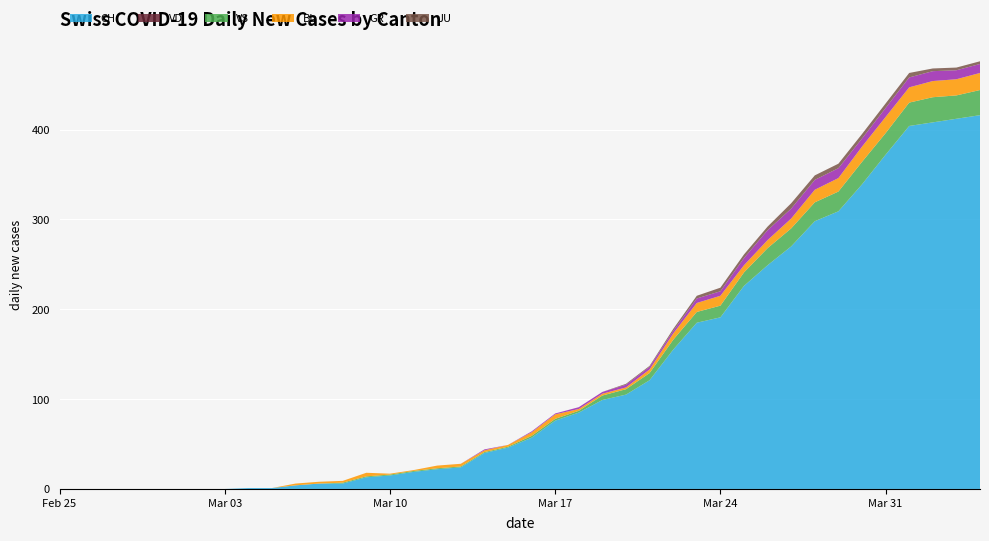

Reading left to right, what are all the values shown in this chart?

CH: 0	0	0	0	0	0	0	0	1	1	4	6	6	13	15	19	22	24	40	46	57	76	85	99	105	121	155	185	191	226	249	270	298	309	339	372	404	408	412	416
VD: 0	0	0	0	0	0	0	0	0	0	0	0	0	0	0	0	0	0	0	0	0	0	0	0	0	0	0	0	0	0	0	0	0	0	0	0	0	0	0	0
VS: 0	0	0	0	0	0	0	0	0	0	0	0	1	1	1	1	1	1	1	1	2	2	2	5	6	8	11	12	13	15	19	20	21	22	25	24	26	28	26	28
BL: 0	0	0	0	0	0	0	0	0	0	2	2	2	4	1	1	3	3	2	2	4	5	2	2	2	4	7	10	11	8	9	11	14	15	17	18	17	18	18	19
GR: 0	0	0	0	0	0	0	0	0	0	0	0	0	0	0	0	0	0	1	0	1	1	2	2	3	3	3	5	5	8	11	11	11	11	9	10	11	11	10	10
JU: 0	0	0	0	0	0	0	0	0	0	0	0	0	0	0	0	0	0	0	0	0	0	0	0	1	1	2	3	4	4	4	6	5	5	5	5	5	3	3	3